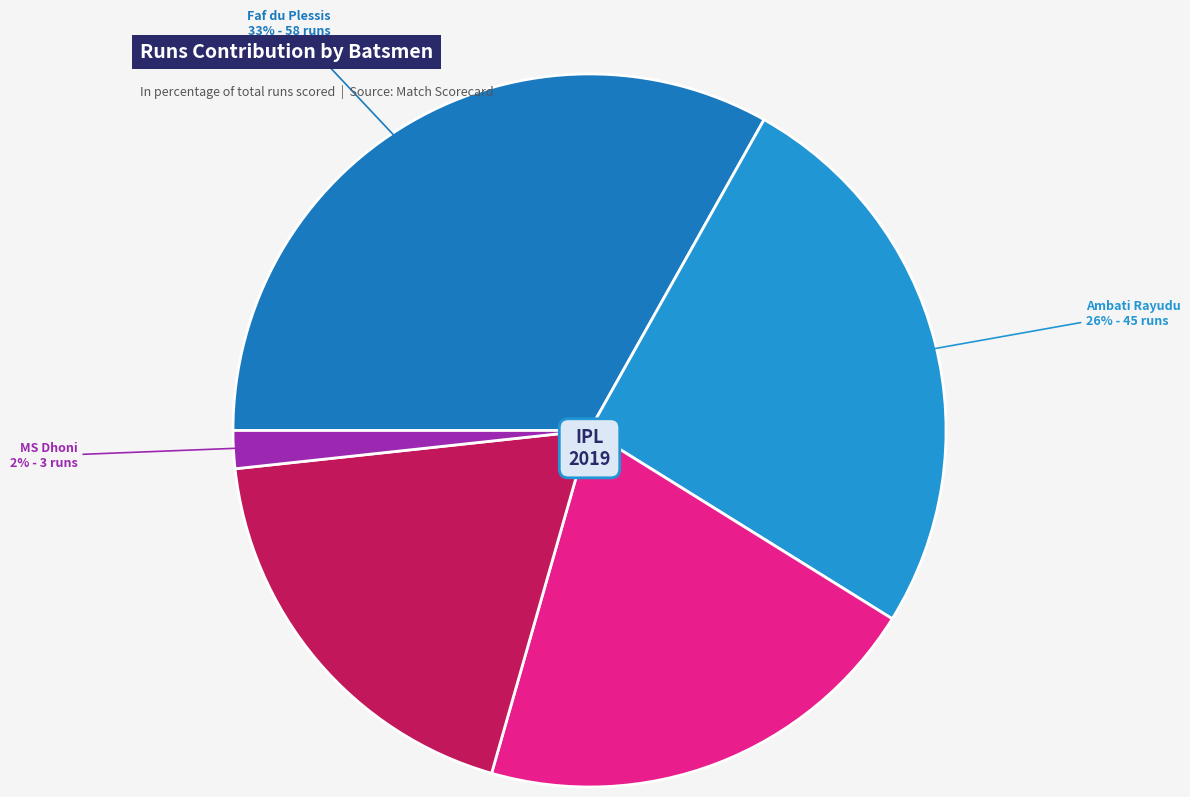

How many segments does this pie chart have?

5